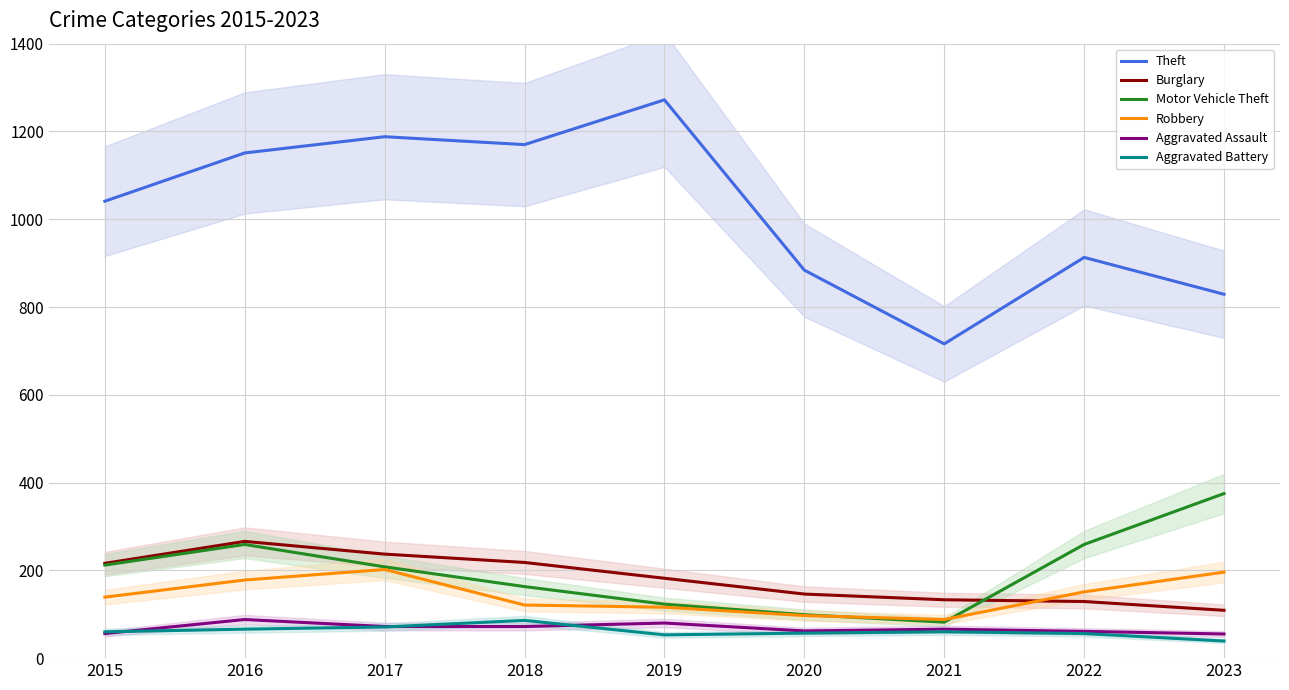

What is the difference between the second highest and minimum values in the Robbery series?

108